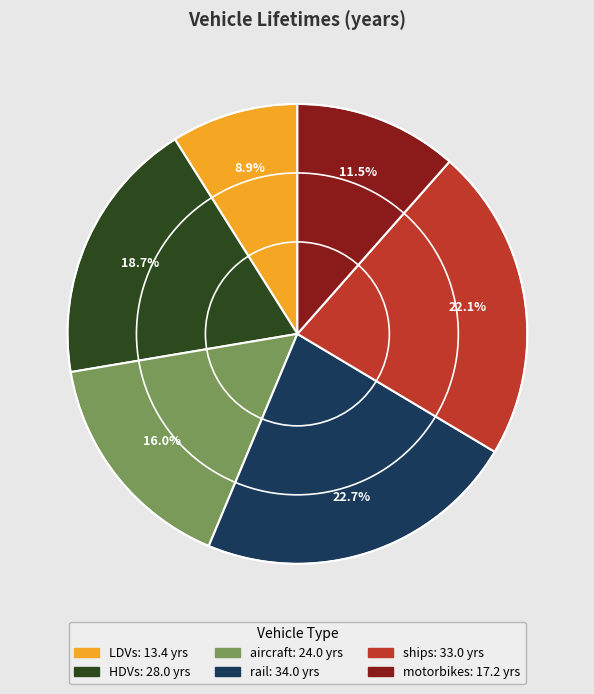

How many segments does this pie chart have?

6